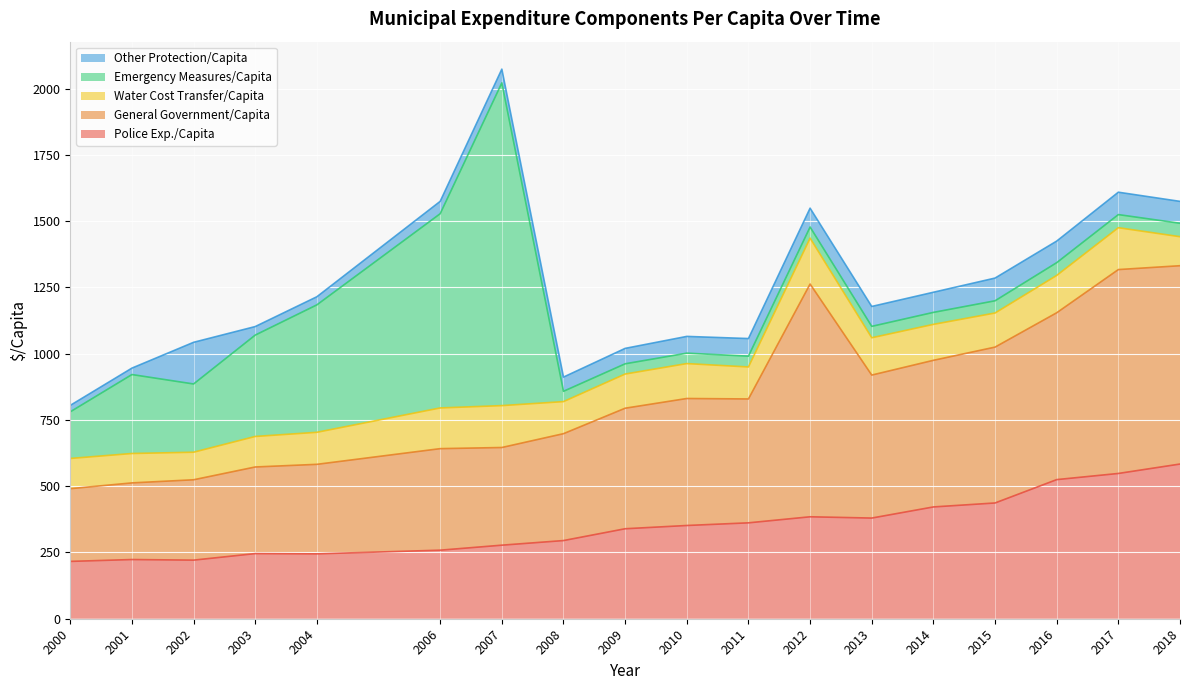

Reading left to right, list all the values displayed in this chart.

Police Exp./Capita: 216.3	223.3	221.1	245.7	244.7	258.6	277.5	294.9	339.4	351.7	361.7	384.6	379.7	421.7	436.7	524.8	548.0	583.5
General Government/Capita: 274.3	289.1	303.1	326.7	337.7	383.0	368.4	403.2	454.7	479.0	467.3	878.1	539.4	553.1	588.0	629.4	769.1	748.1
Water Cost Transfer/Capita: 113.9	110.9	104.0	115.1	120.8	153.5	158.0	121.0	128.9	131.7	120.6	173.0	140.8	135.6	128.6	140.8	157.9	109.4
Emergency Measures/Capita: 176.0	297.8	257.4	382.4	480.8	732.7	1217.4	38.9	38.6	39.3	40.7	41.9	43.0	45.2	46.1	48.2	49.4	50.6
Other Protection/Capita: 24.3	24.3	157.1	32.2	30.6	46.6	51.8	53.6	58.1	63.2	66.5	71.1	75.1	76.0	85.6	81.4	84.5	82.6